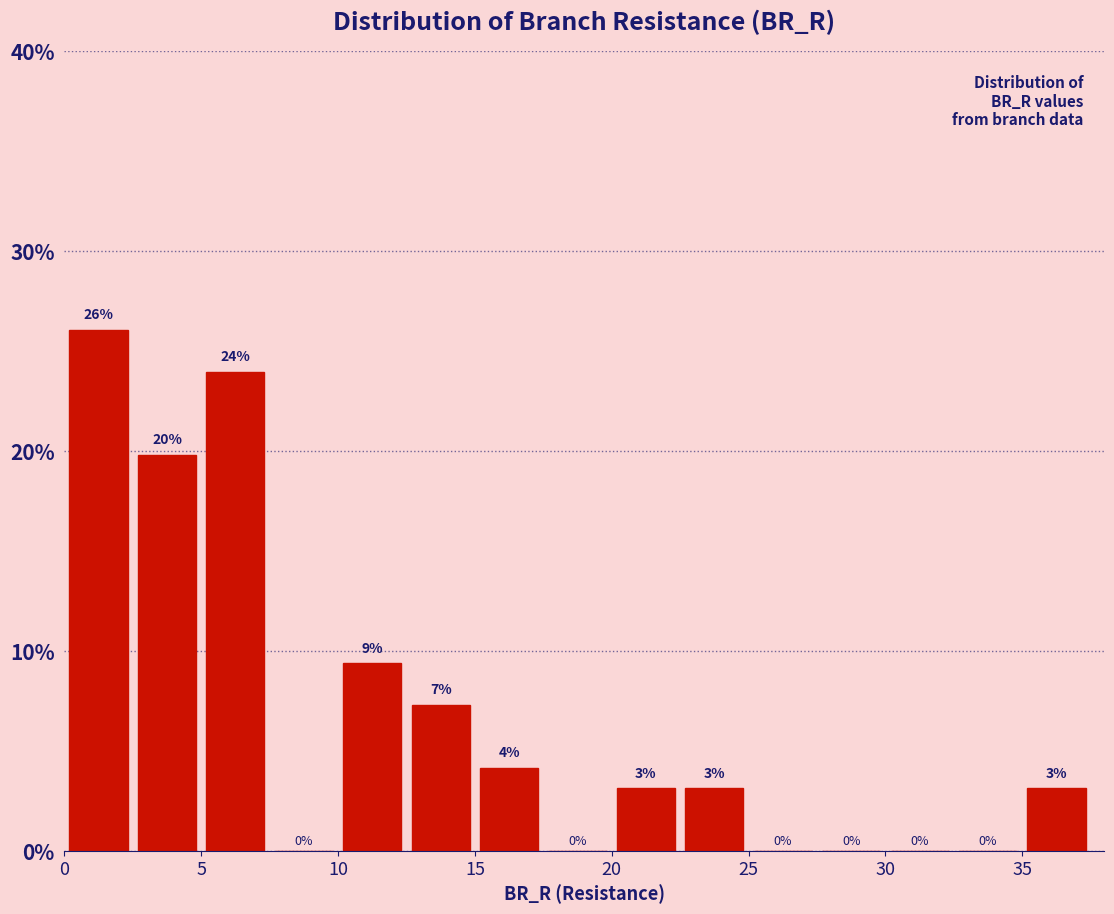

Over which range of the x-axis is the bar tallest?

0.0 to 2.5